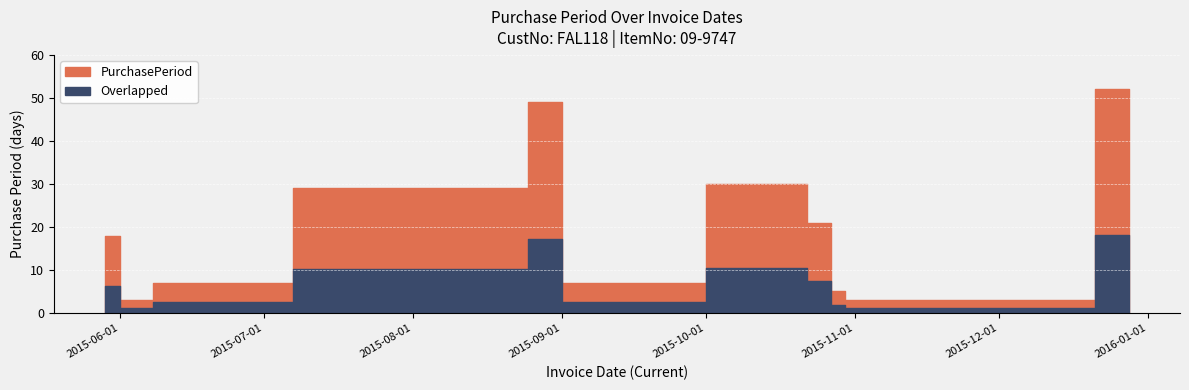

What is the minimum value shown in the chart?

3